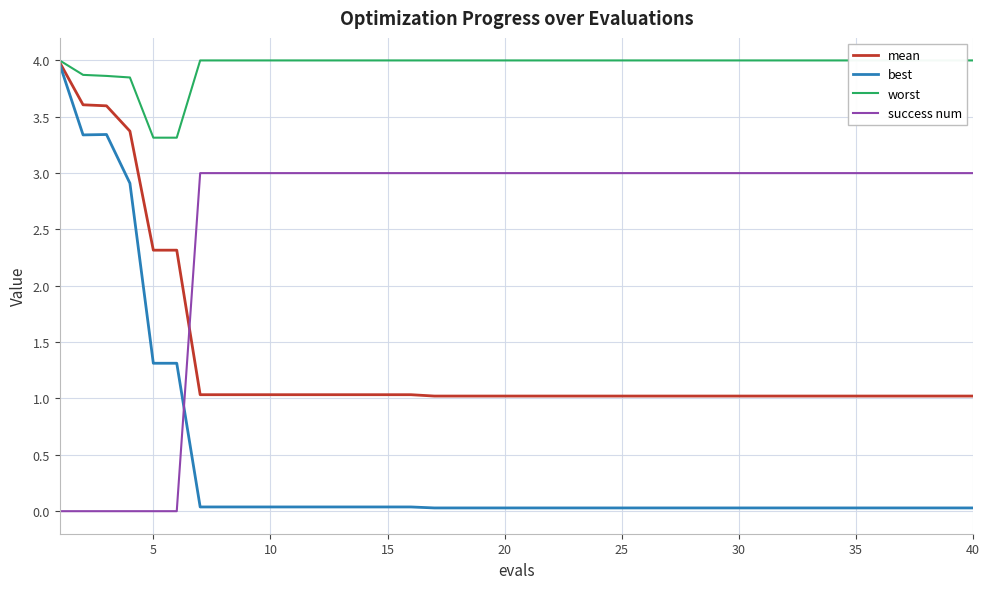

Rank the series by their maximum value, from highest to lowest.

worst, mean, best, success num